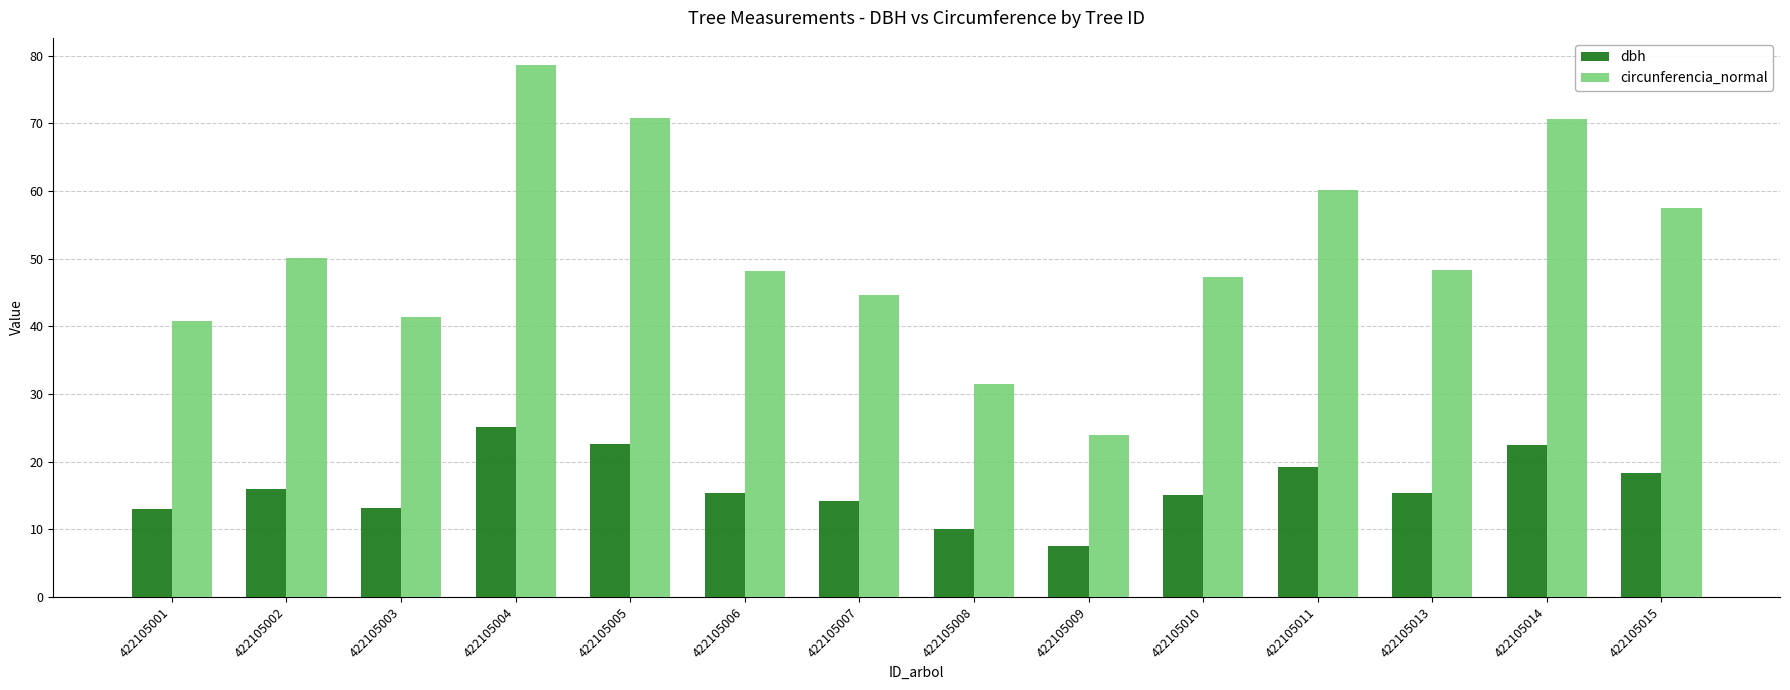

What is the sum of all circunferencia_normal values?

713.9